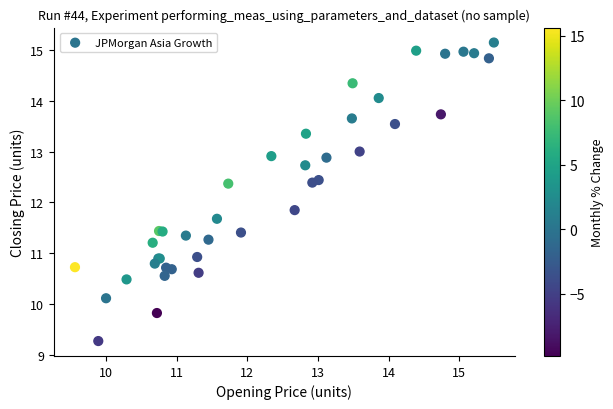

What Y value in the scatter plot is closest to 12?

11.9